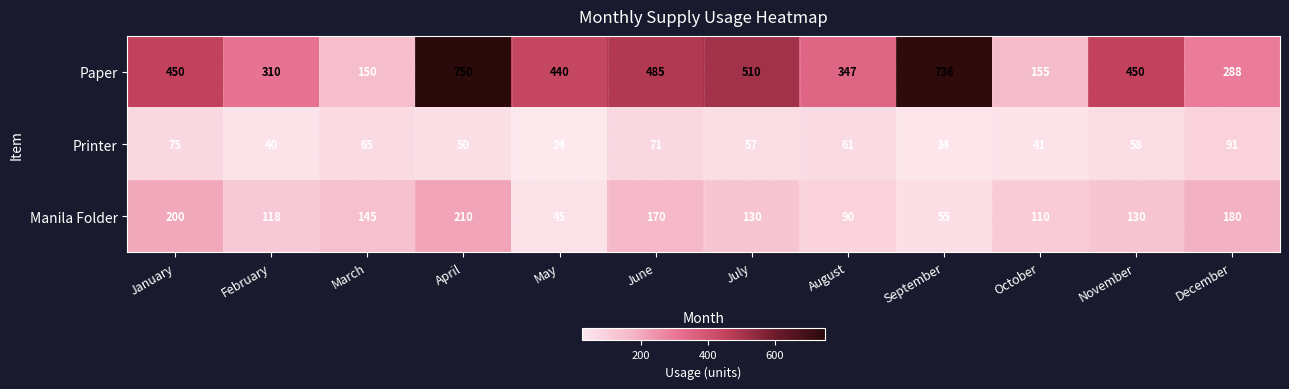

Rank the categories by Printer value from highest to lowest.

December, January, June, March, August, November, July, April, October, February, September, May